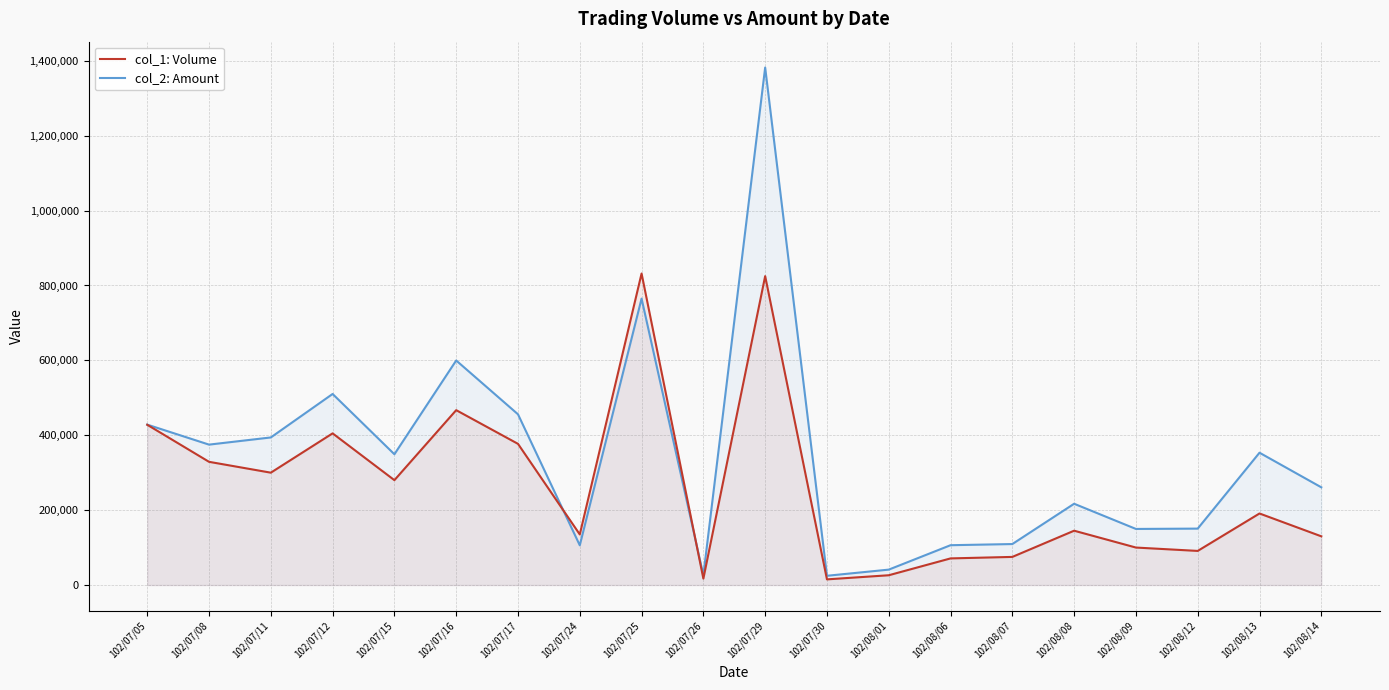

At which category does col_1: Volume reach its first local valley?

102/07/11